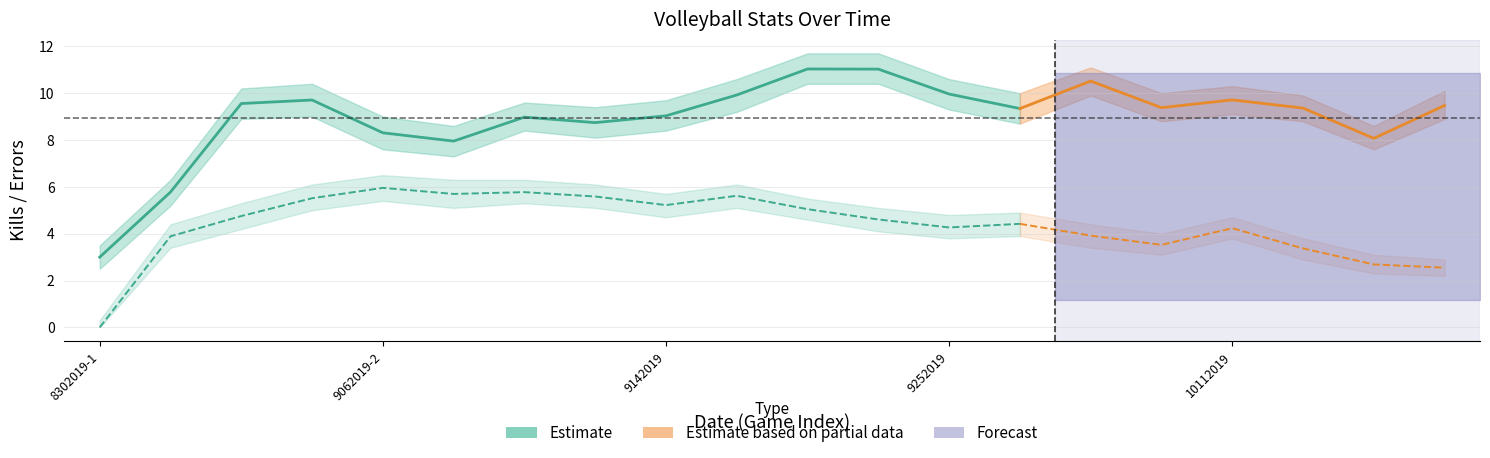

What is the maximum value for Errors_upper?

6.5